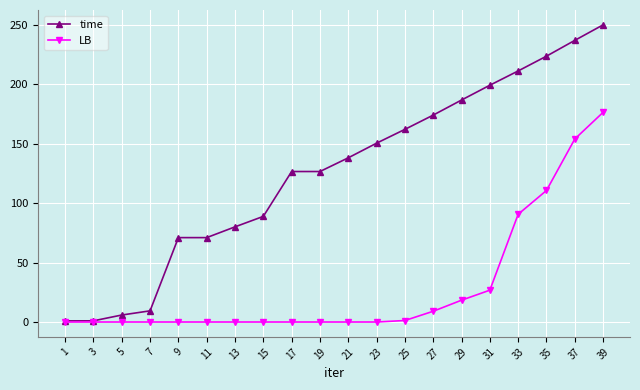

At 25, list the series in order from largest to smallest.

time, LB